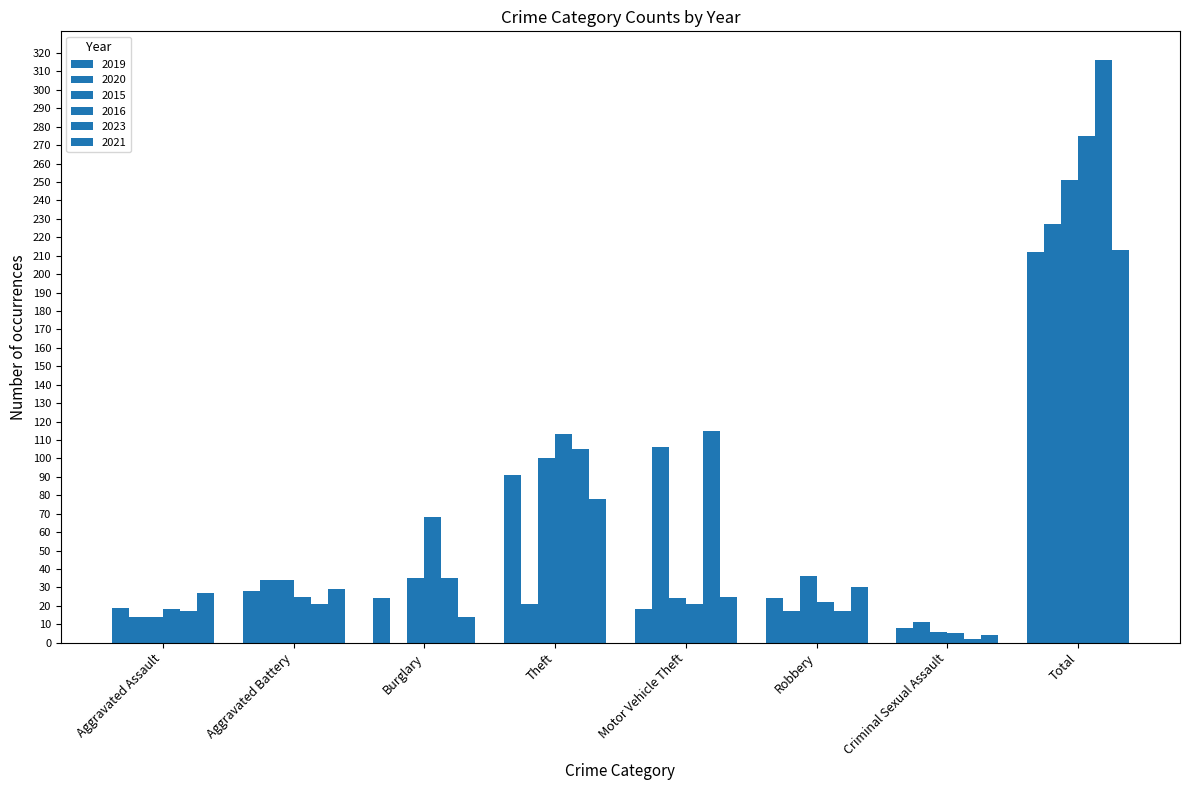

How many distinct data groups are displayed?

6